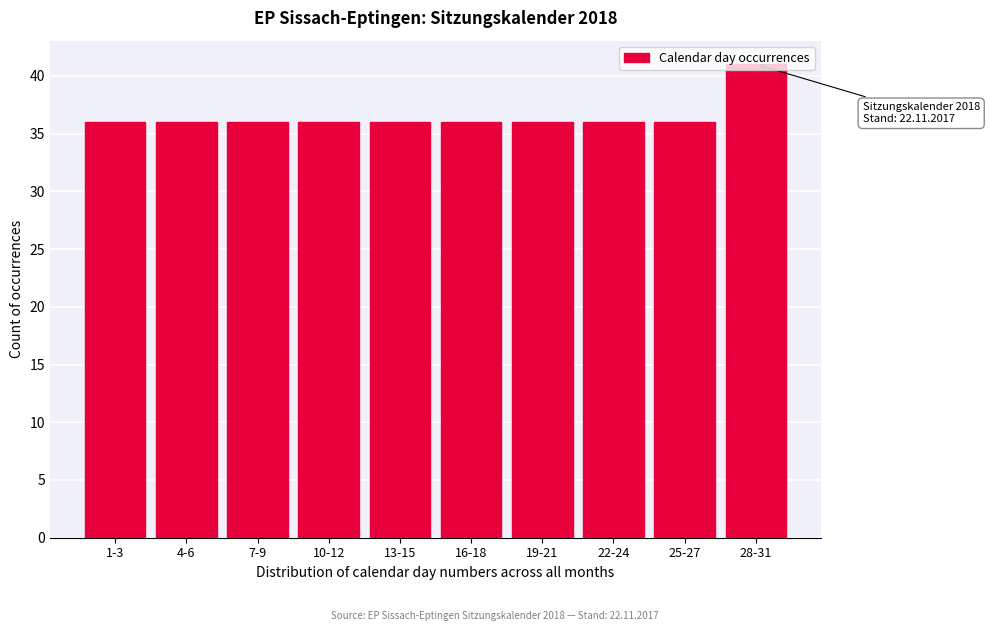

True or false: the data shows 55 at 1-3.

False